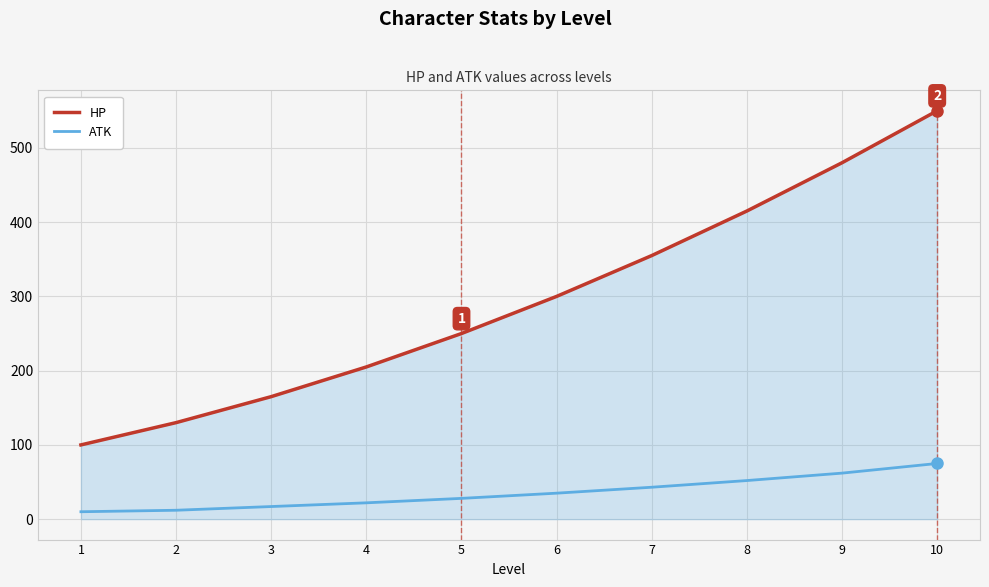

Rank the categories by HP value from lowest to highest.

1, 2, 3, 4, 5, 6, 7, 8, 9, 10